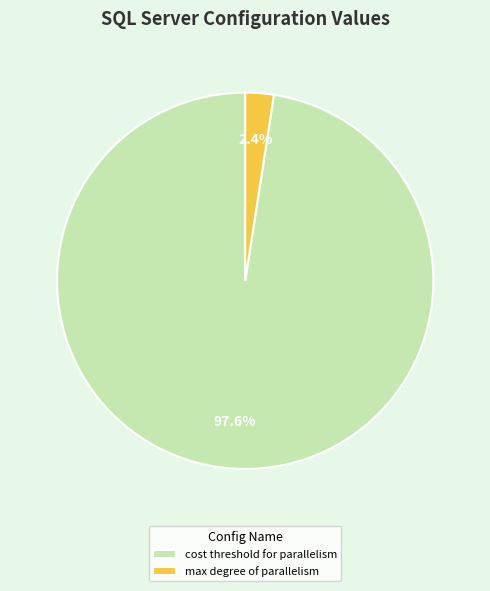

Count the number of slices in the pie.

2